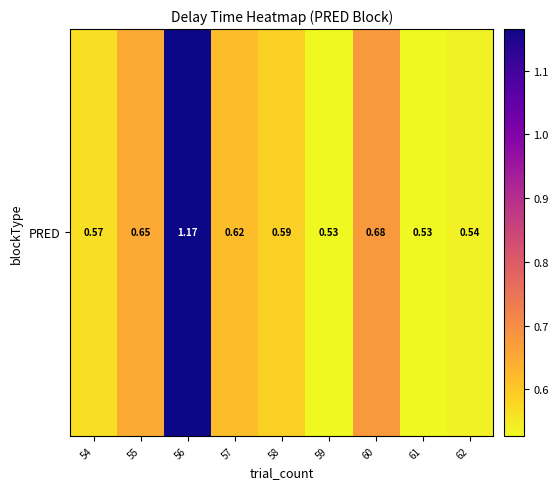

True or false: the data shows 0.9 at 54.

False